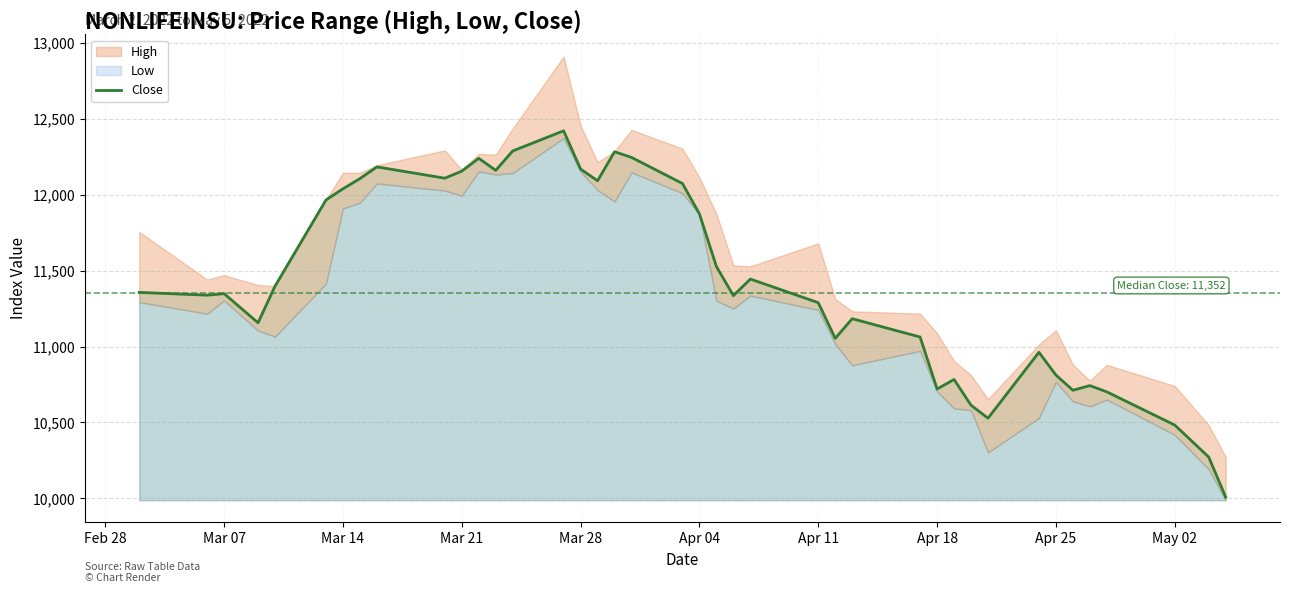

What is the lowest value of the Close series?

10007.4